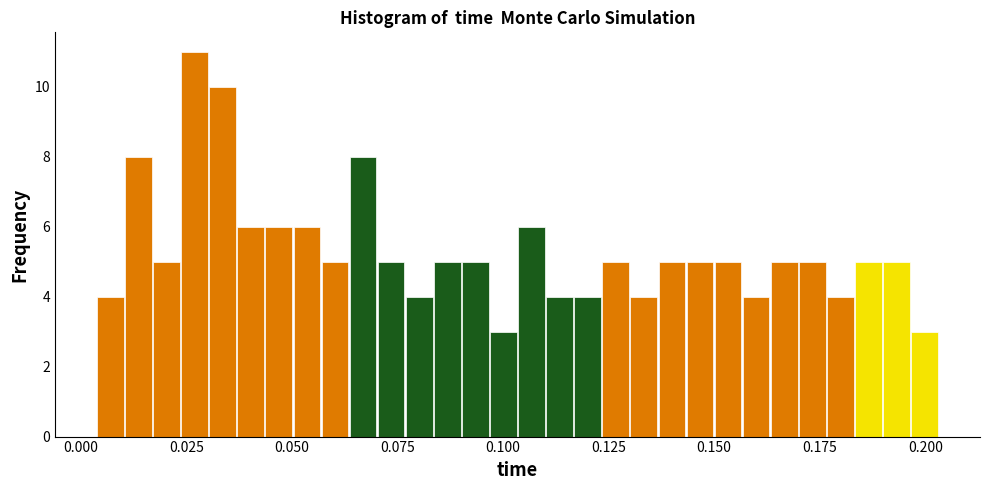

Around what value on the x-axis is the tallest bar? Give the approximate position of its centre, as read against the axis.

0.025